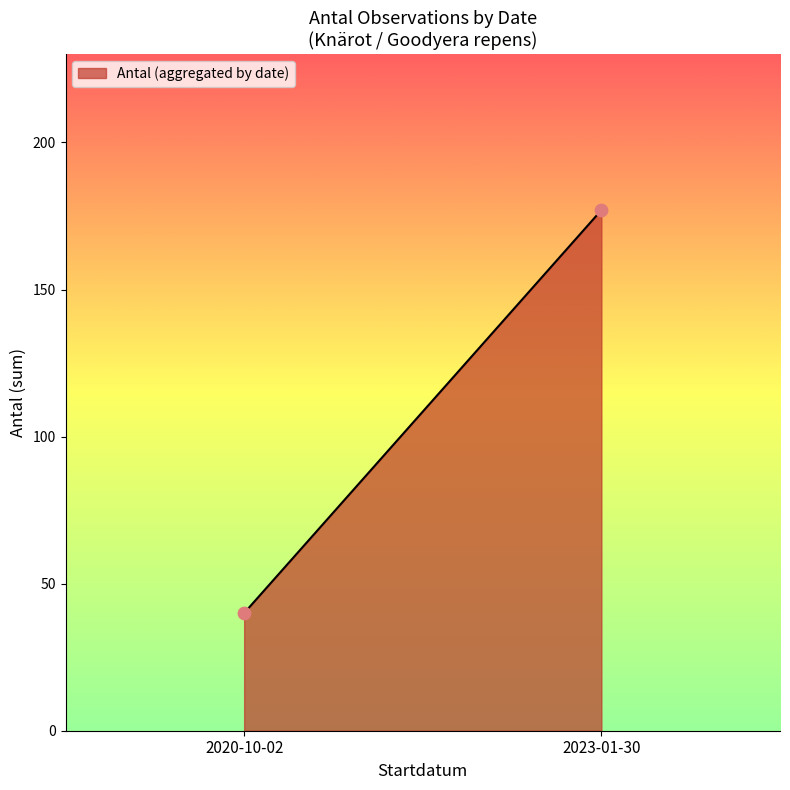

What is the range of Y values (max minus min)?

137